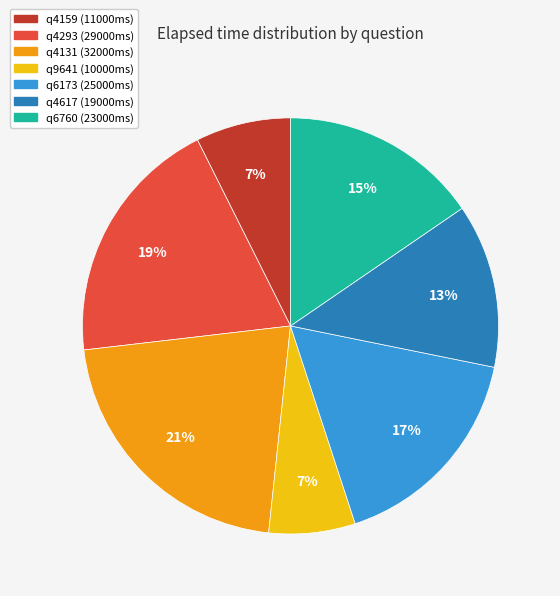

To the nearest percent, what is the difference between the q4617 and q9641 slice percentages?

6%